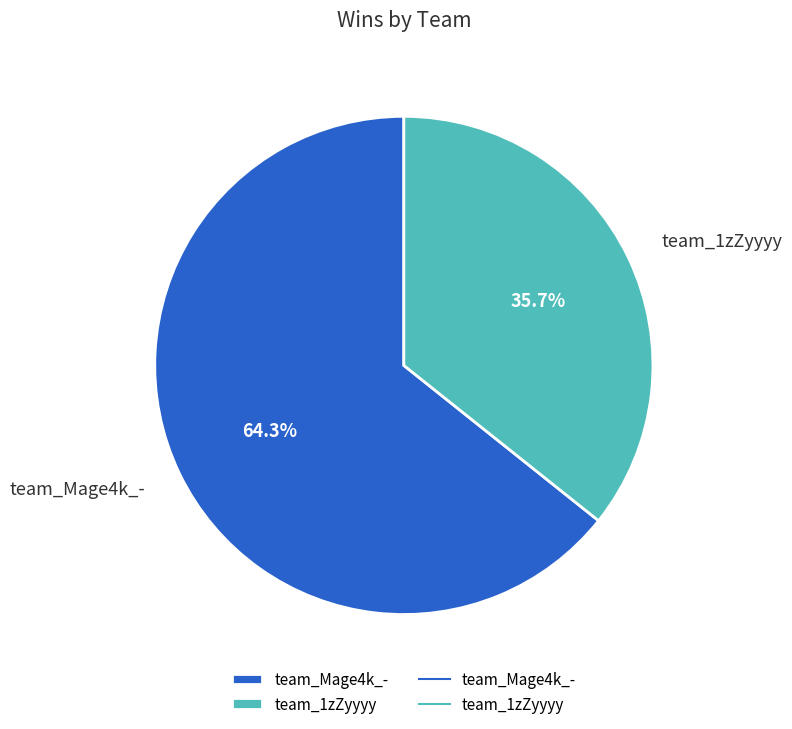

Which slice is the largest?

team_Mage4k_-